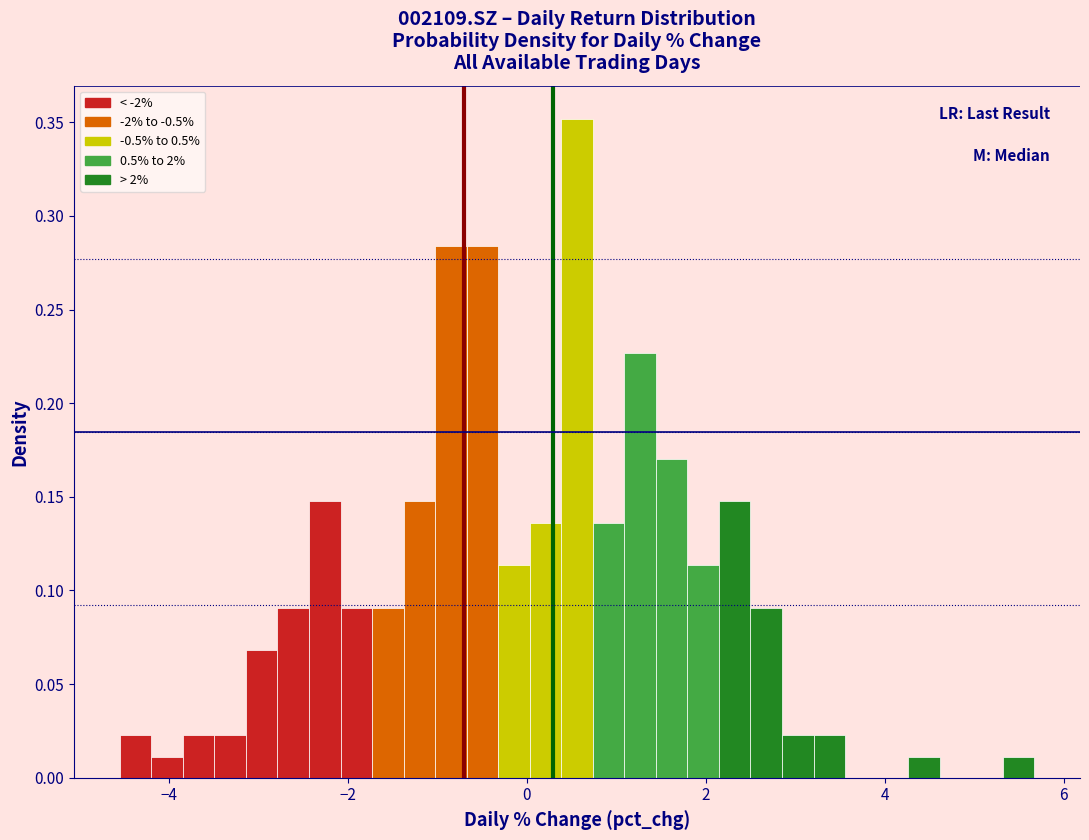

Read against the x-axis, roughly where is the centre of the tallest bar?

0.6